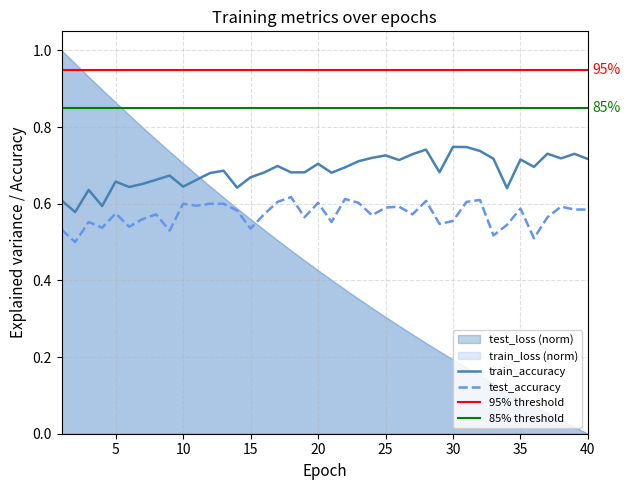

Between 17 and 32, which is larger?

32